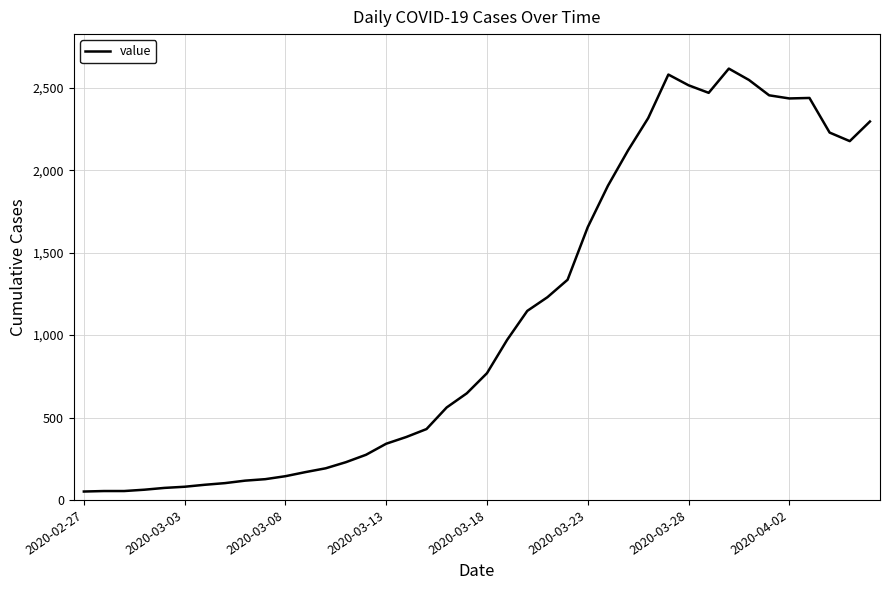

What is the difference between the maximum and minimum values?

2566